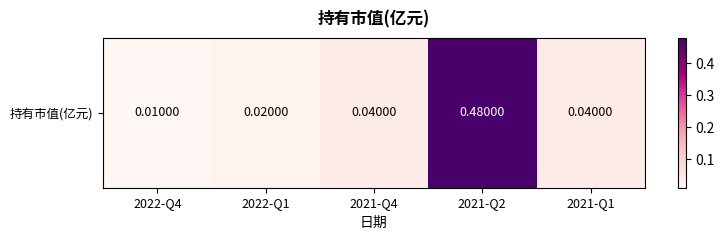

What is the sum of all values?

0.6